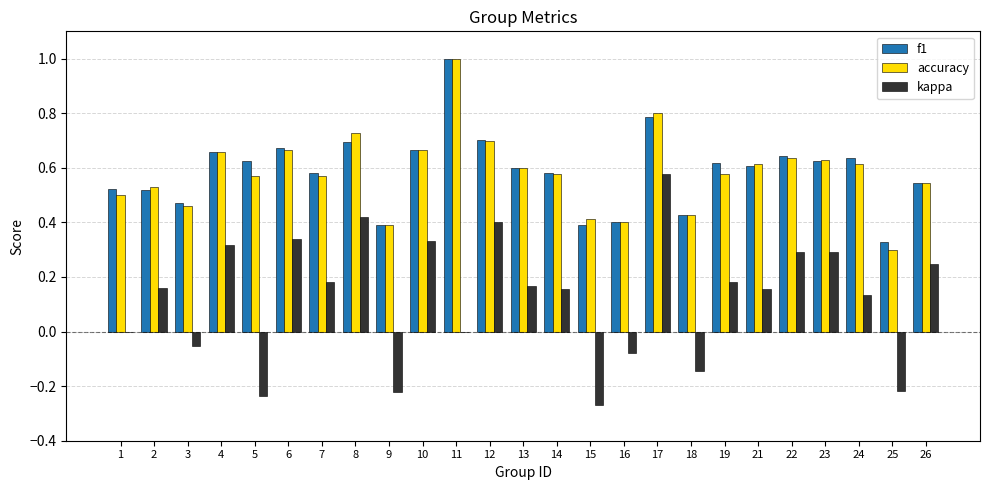

What is the maximum value shown in the chart?

1.0